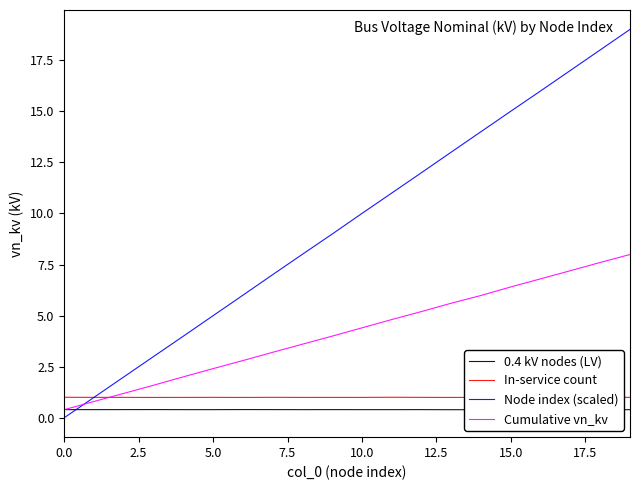

After their last crossing, which series has the higher values: 0.4 kV nodes (LV) or Cumulative vn_kv?

Cumulative vn_kv